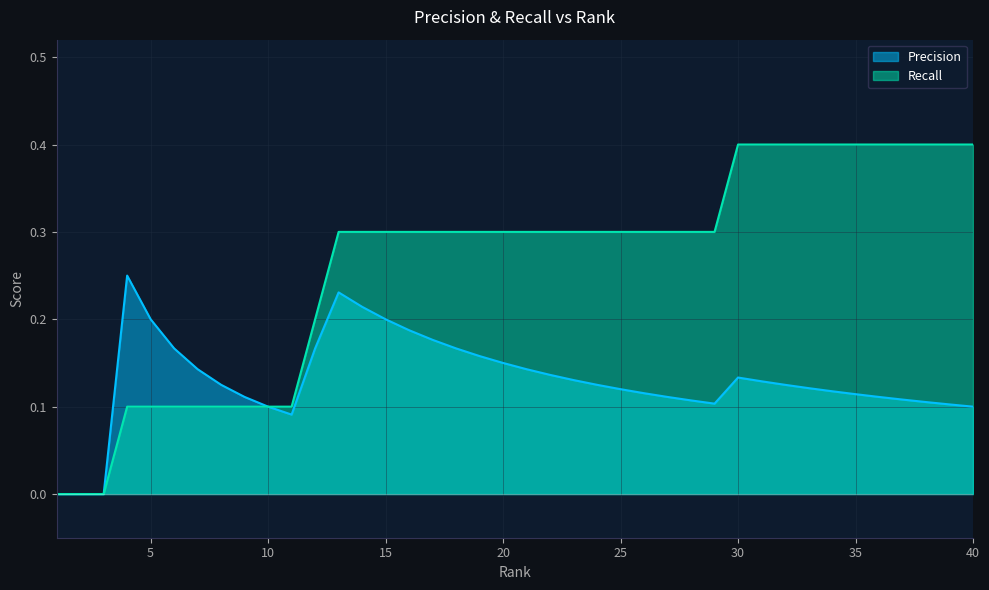

What is the maximum value shown in the chart?

0.4